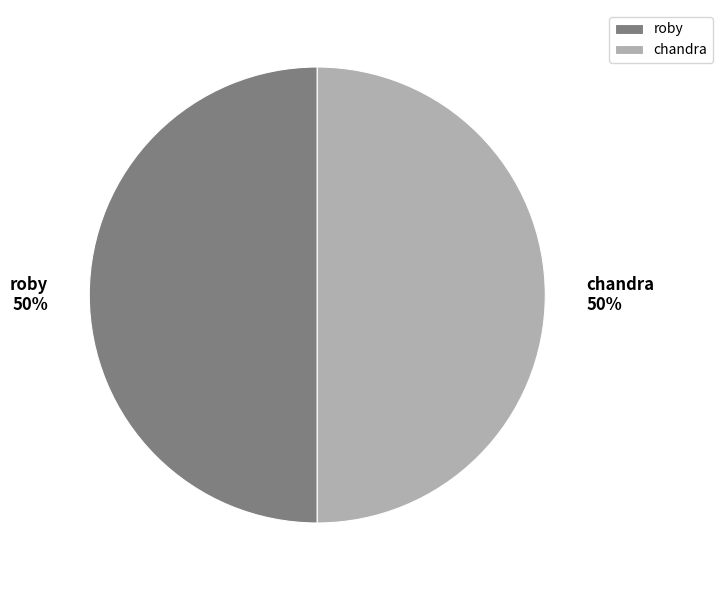

Combined, do roby 50% and chandra 50% account for over 50%?

Yes